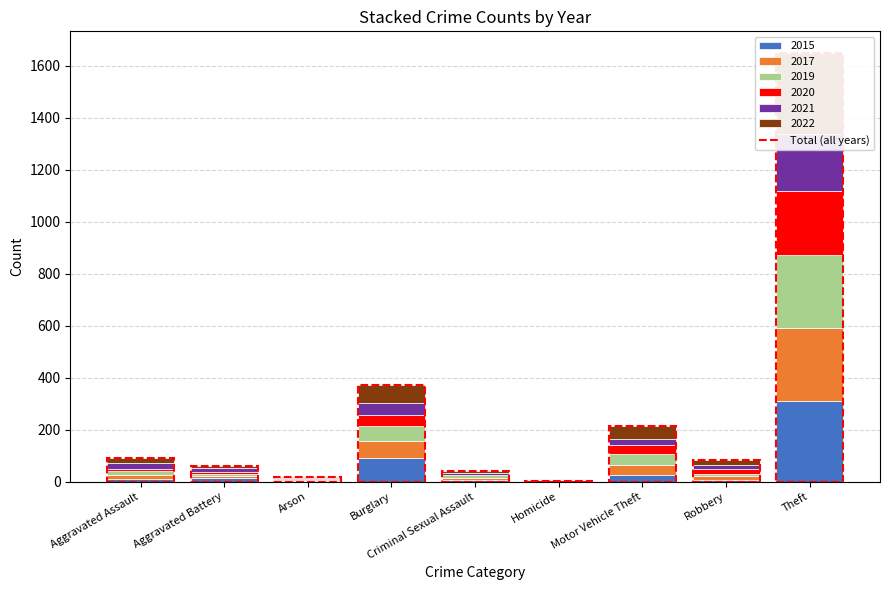

What value does the 2020 series have at Aggravated Assault?

9